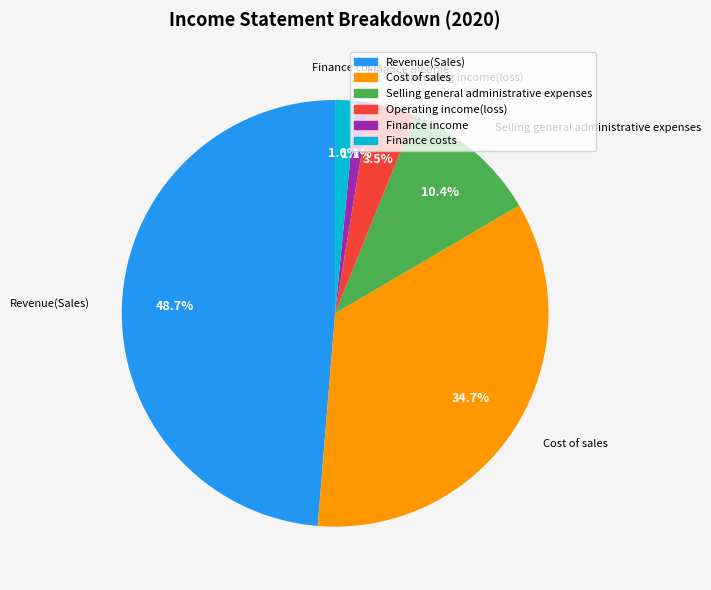

Which slice is the largest?

Revenue(Sales)